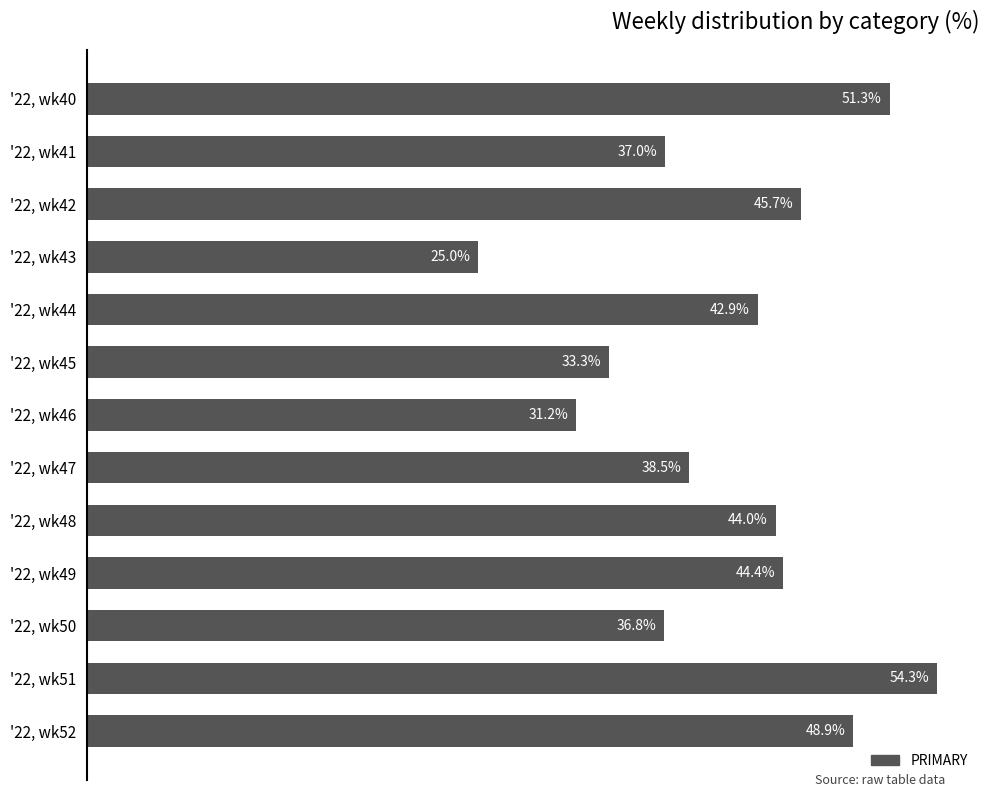

Which category has the lowest value across all series?

'22, wk43